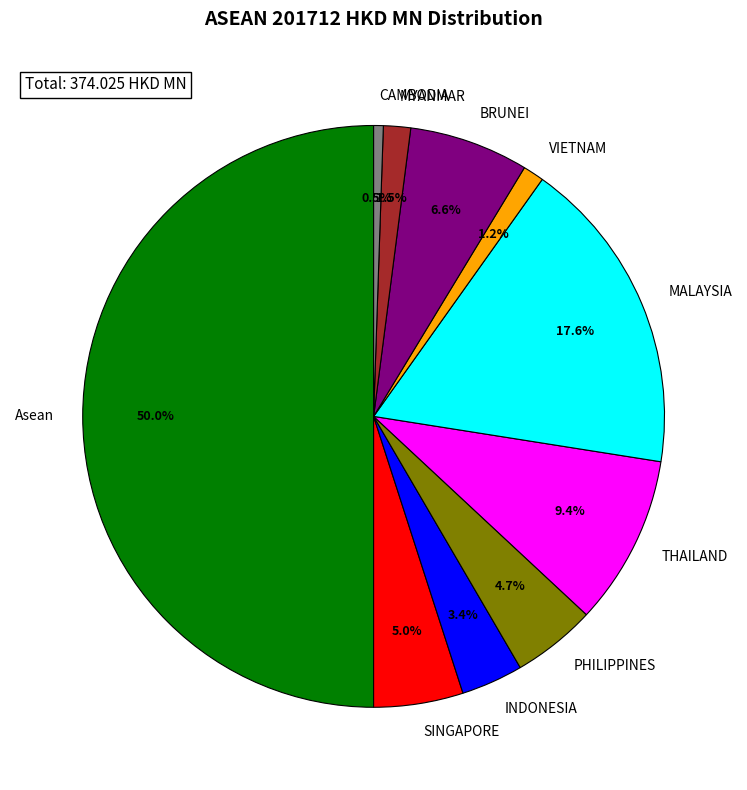

Which slice is the smallest?

CAMBODIA